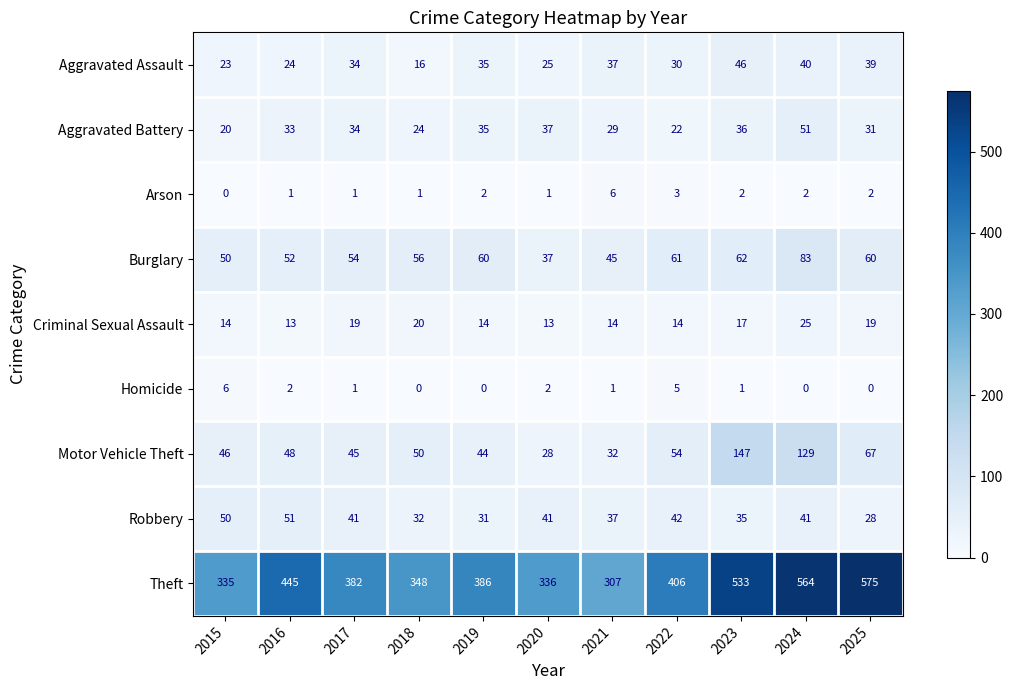

At how many categories does at least one series exceed 218?

11